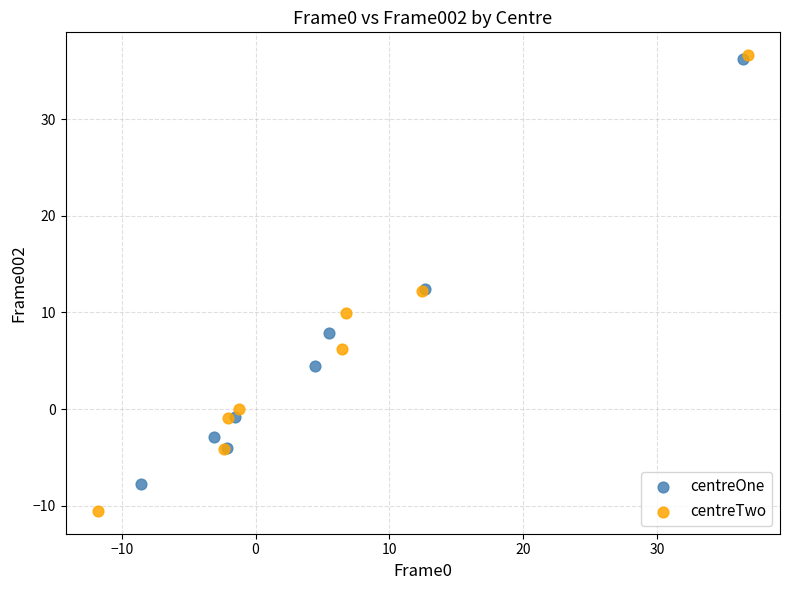

Which series contains the lowest Y value?

centreTwo